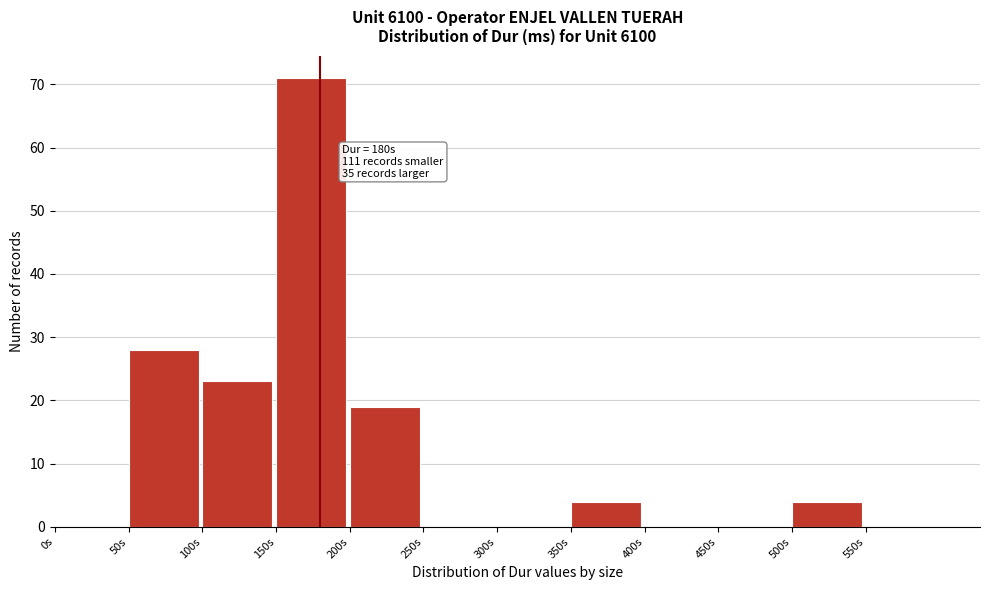

Reading left to right, list all the values displayed in this chart.

0s=0	50s=28	100s=23	150s=71	200s=19	250s=0	300s=0	350s=4	400s=0	450s=0	500s=4	550s=0